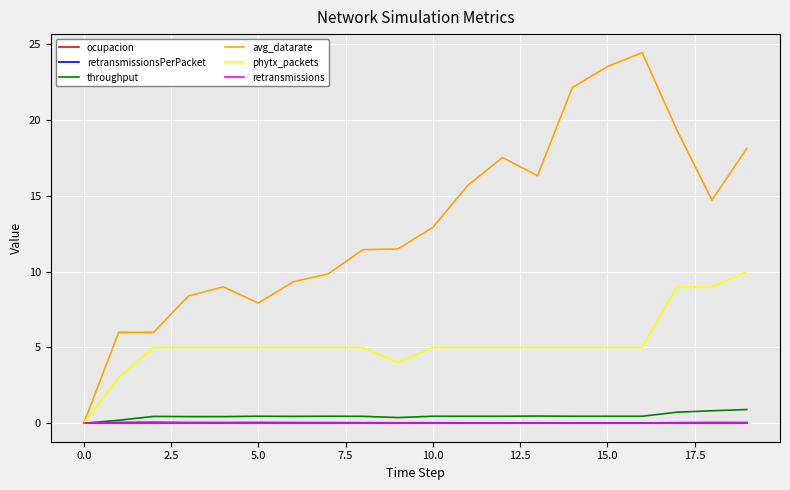

Which series has the largest total across all categories?

avg_datarate